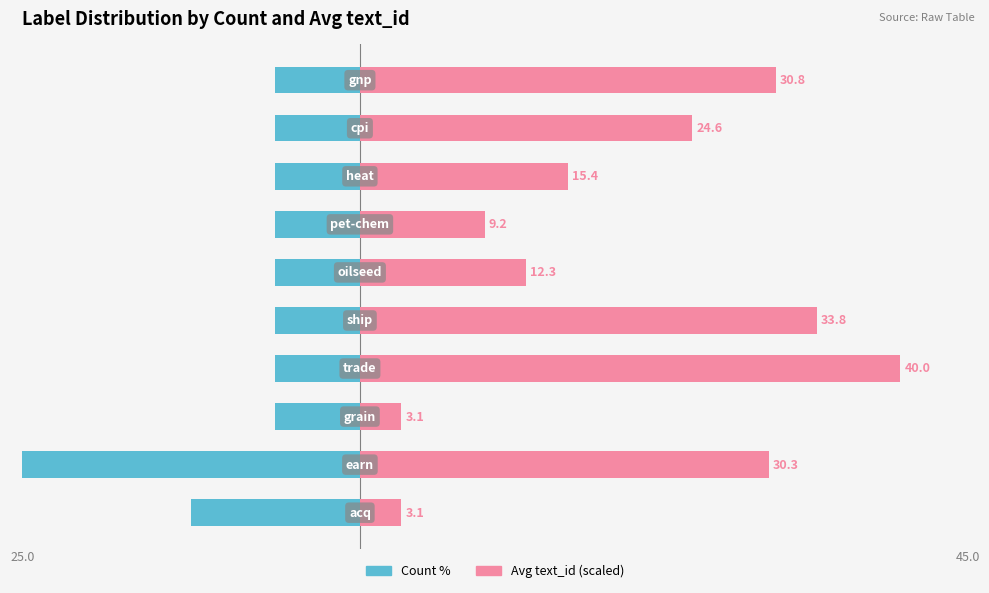

Is the value of Avg text_id (scaled) at 40 greater than the value of Count % at 10?

Yes